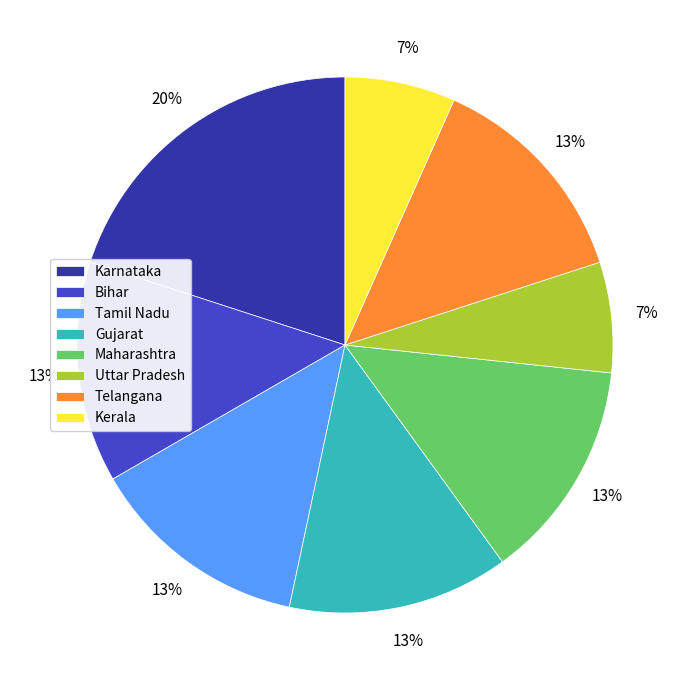

Between Kerala and Tamil Nadu, which is larger?

Tamil Nadu